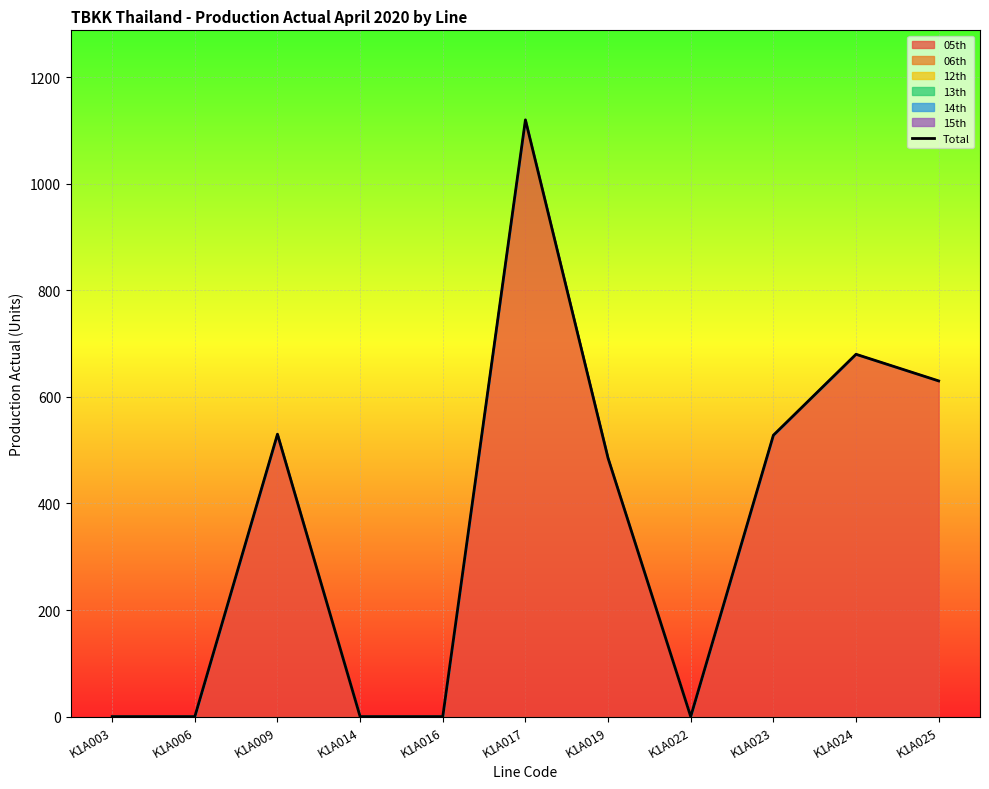

Reading left to right, extract all data points from this chart.

0	0	530	0	0	1120	485	0	528	680	630